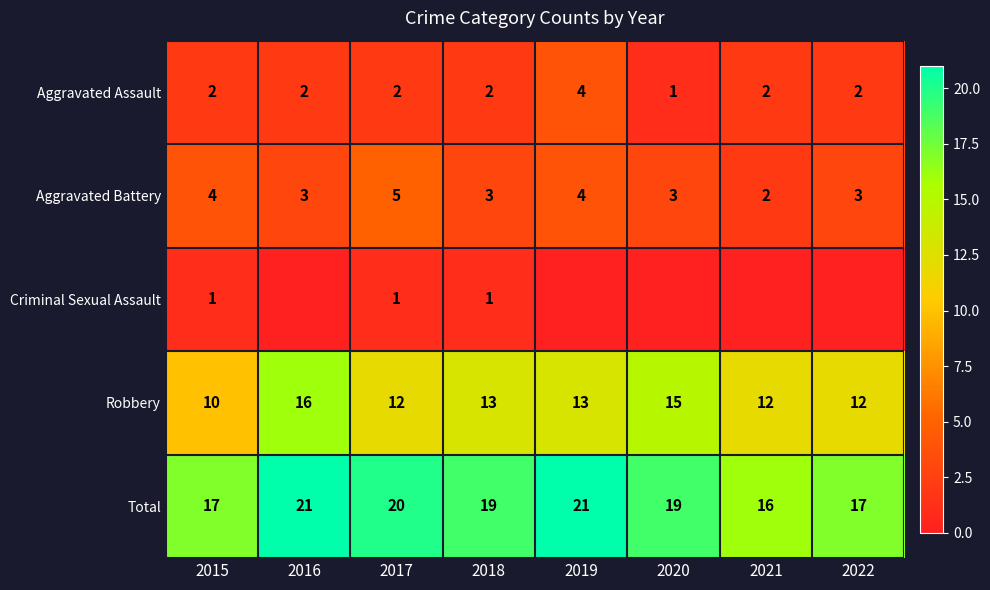

What is the sum of all Robbery values?

103